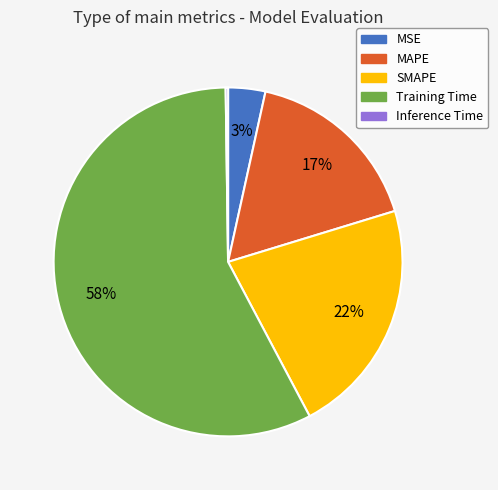

To the nearest percent, what is the difference between the SMAPE and MSE slice percentages?

19%